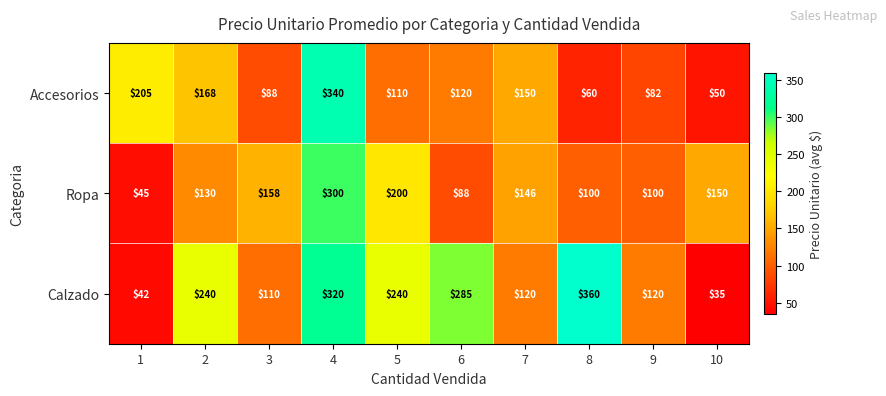

How many series are shown in this chart?

3